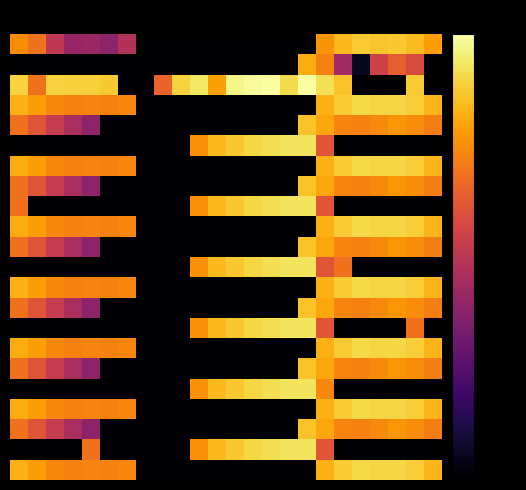

What is the minimum value shown in the chart?

-257.2